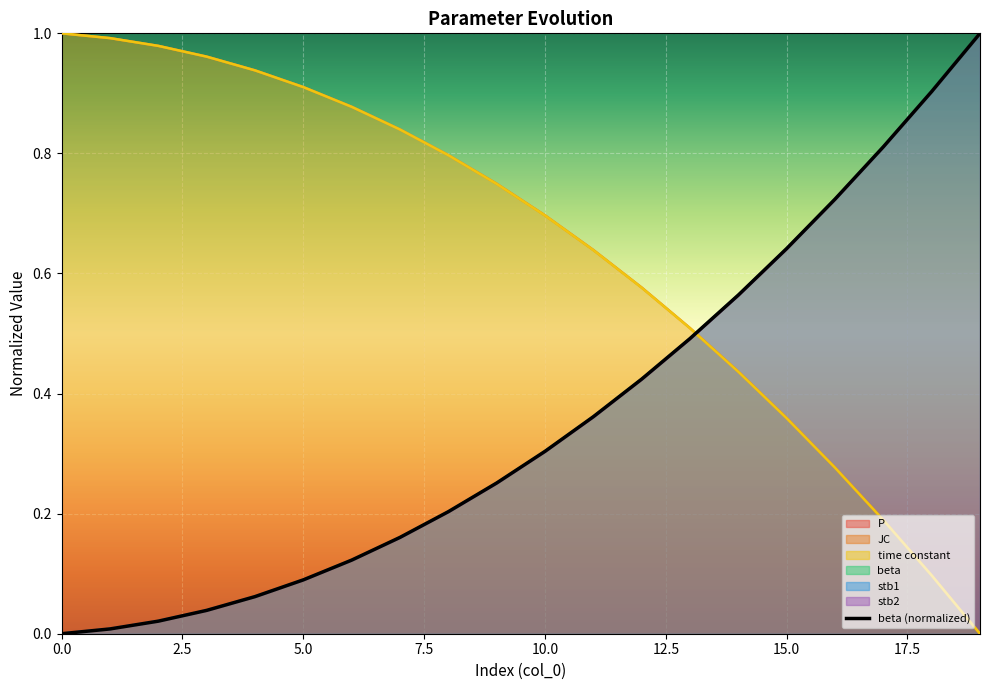

What is the label of the 17th point from the left?

16